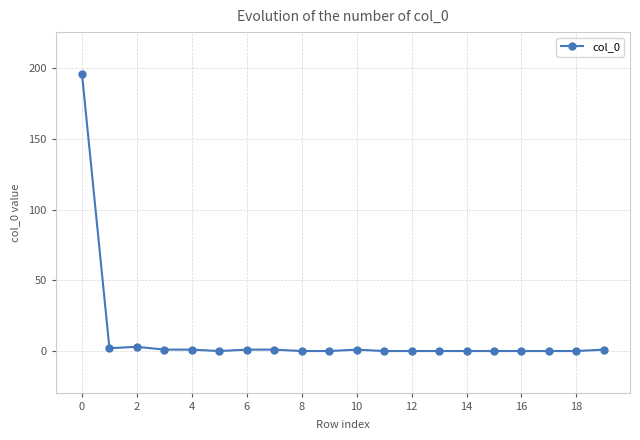

What is the difference between the maximum and second lowest values?

196